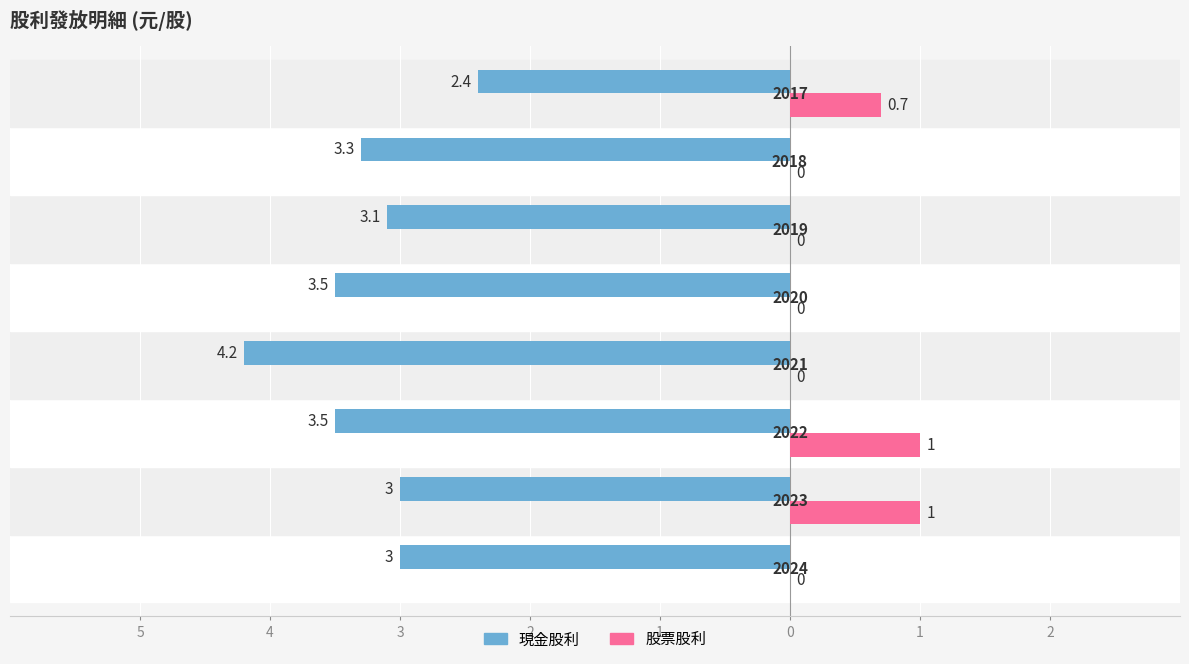

Which series has the widest spread of values?

現金股利